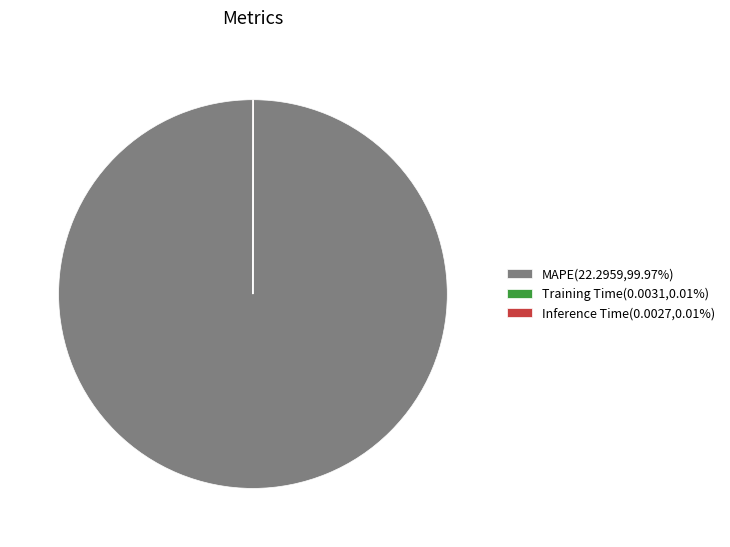

Is it true that MAPE is 100% of the pie?

True